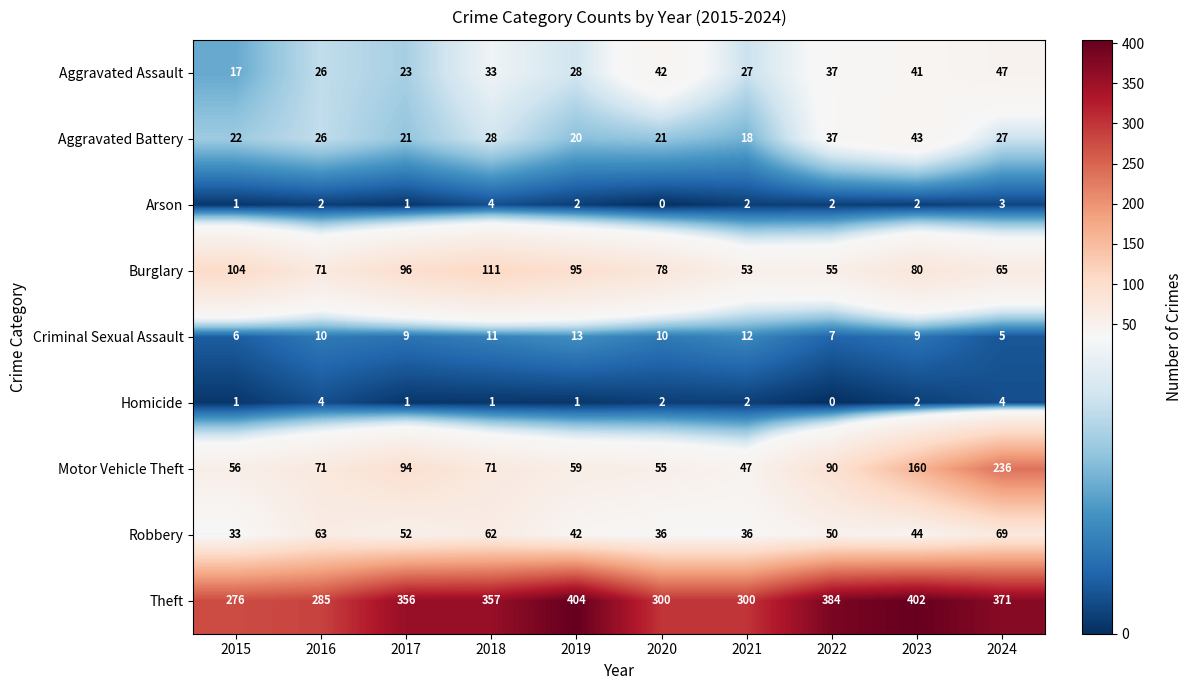

What is the sum of the Aggravated Battery values at 2017 and 2020?

42